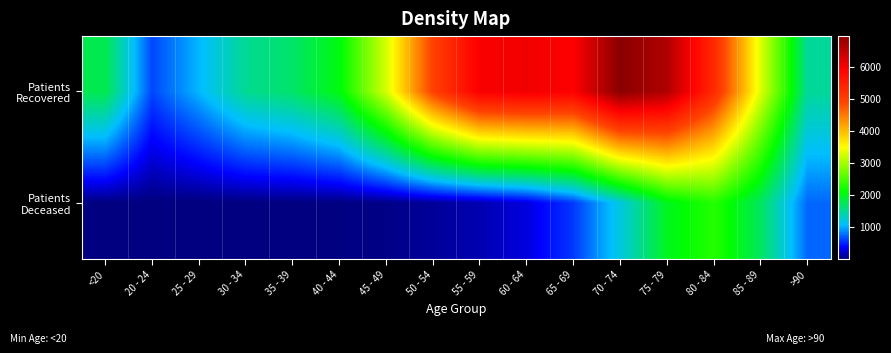

Rank the series at 25 - 29 from lowest to highest value.

Patients Deceased, Patients Recovered